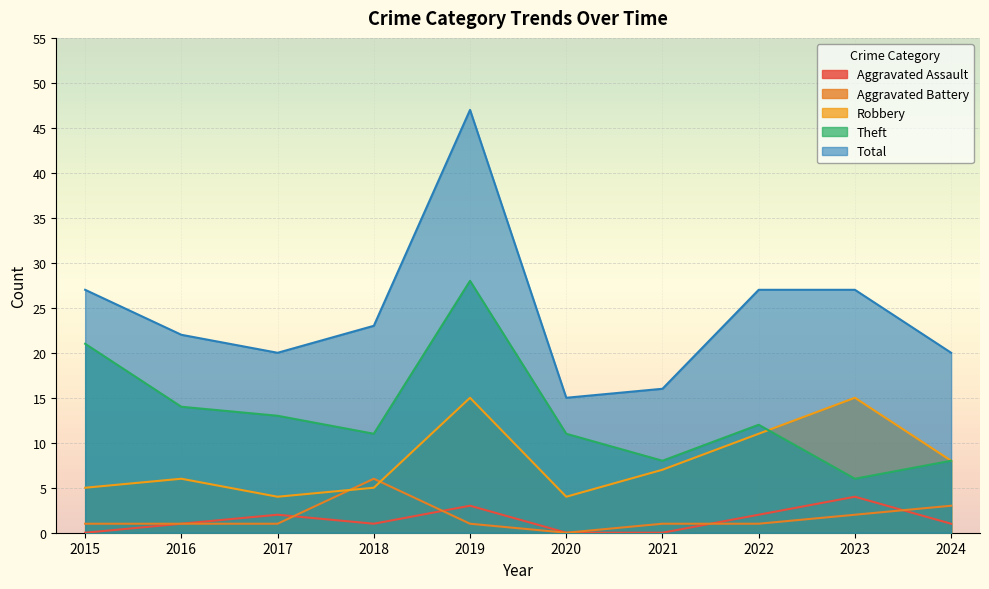

Is the value of Total at 2016 greater than the value of Theft at 2021?

Yes